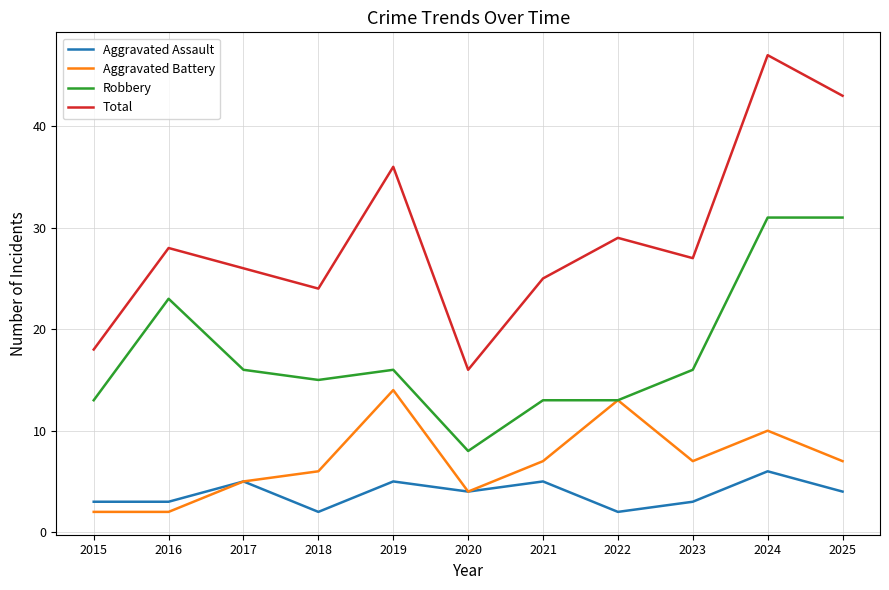

What is the total value across all series at 2017?

52